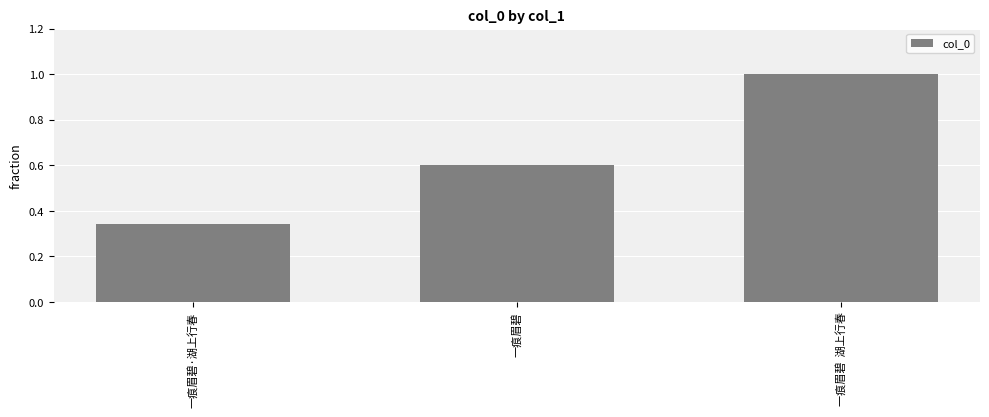

Are the bars horizontal?

No